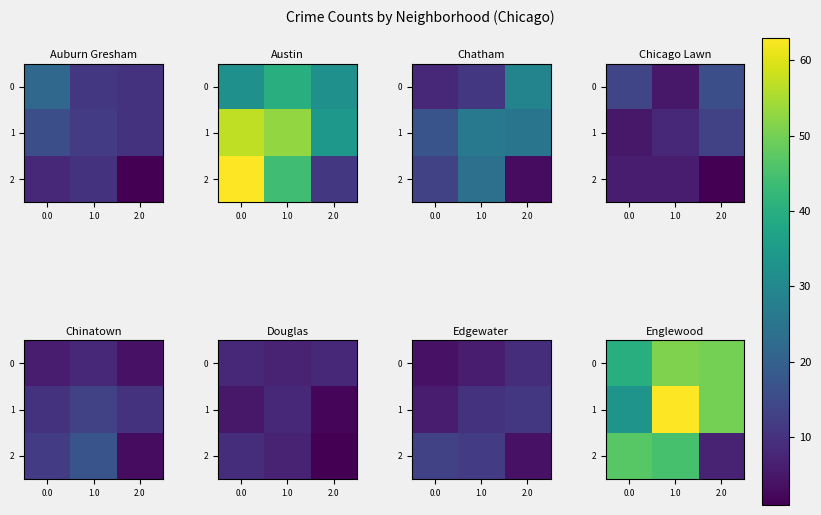

At how many categories does at least one series exceed 62?

1